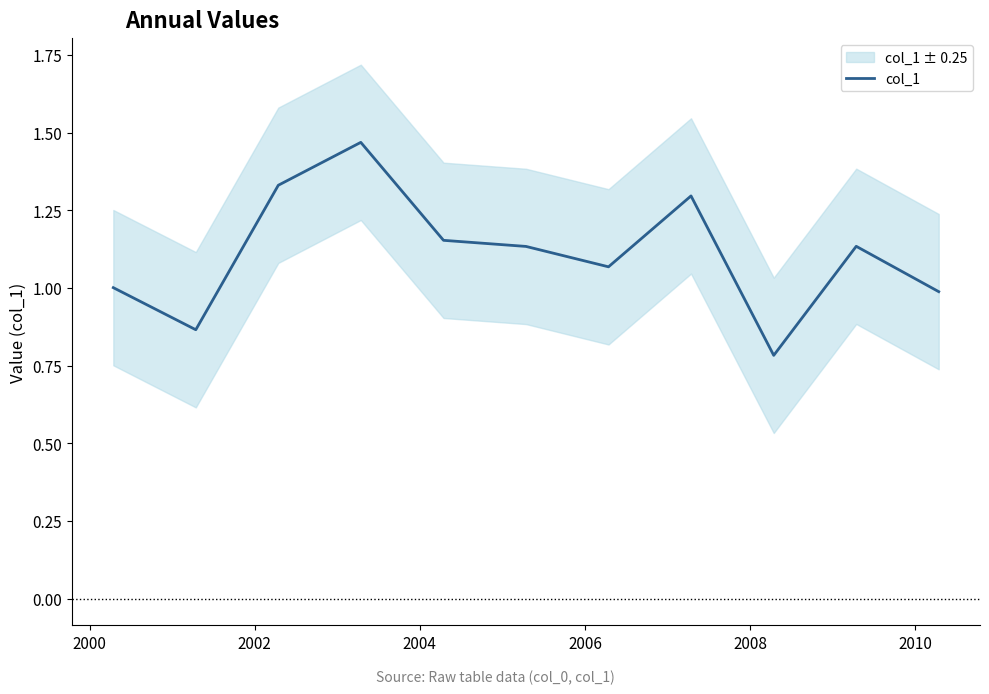

What is the maximum value shown in the chart?

1.5